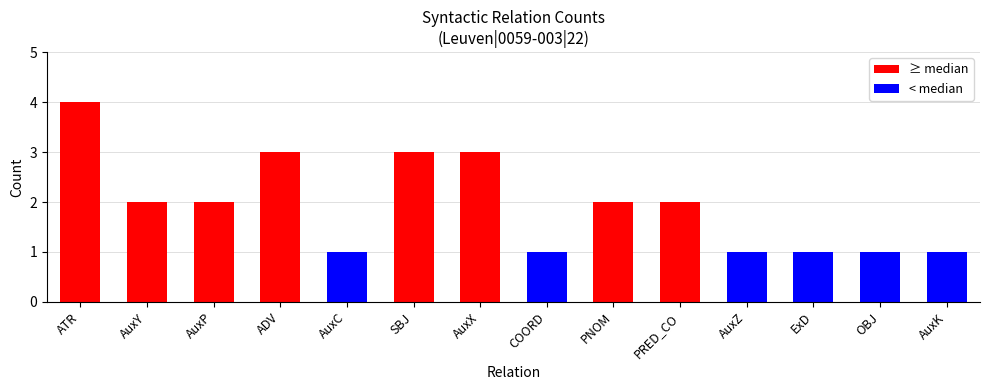

Rank the categories by value from lowest to highest.

AuxC, COORD, AuxZ, ExD, OBJ, AuxK, AuxY, AuxP, PNOM, PRED_CO, ADV, SBJ, AuxX, ATR